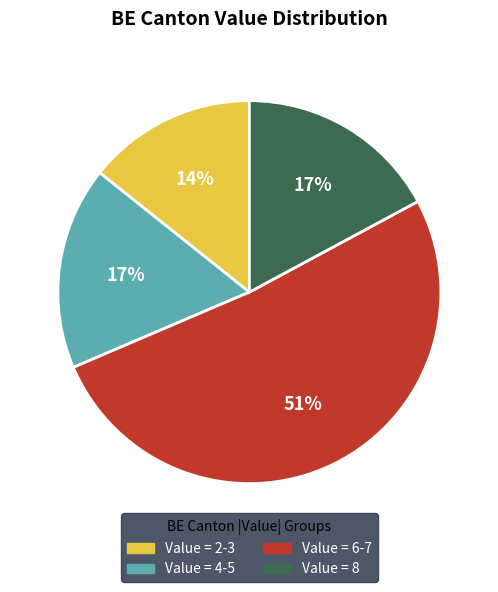

What is the ratio of the value at Value = 6-7 to the value at Value = 8?

3.0